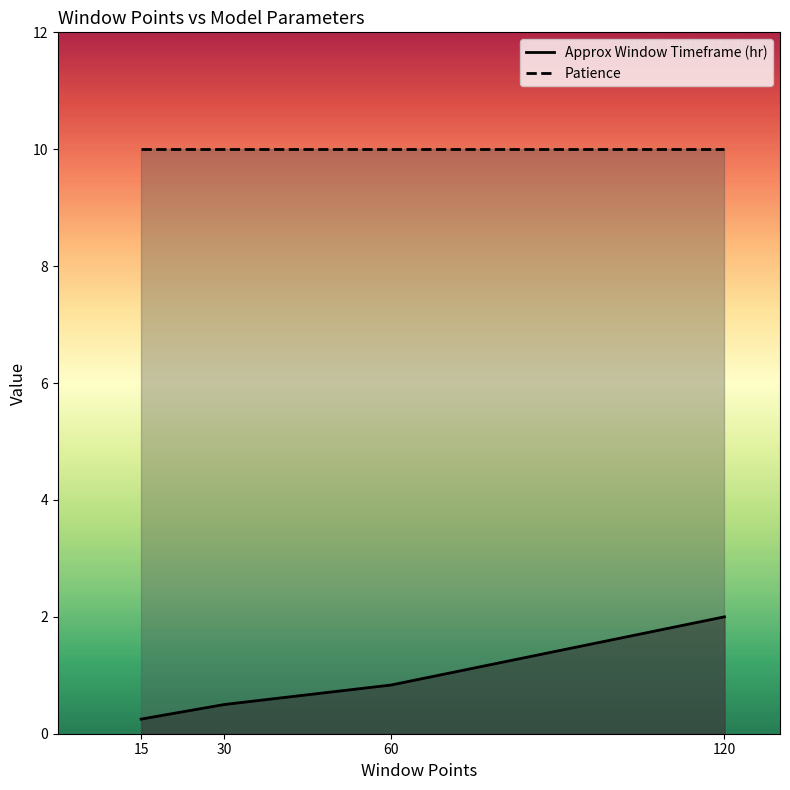

At 120, list the series in order from largest to smallest.

Patience, Approx Window Timeframe (hr)